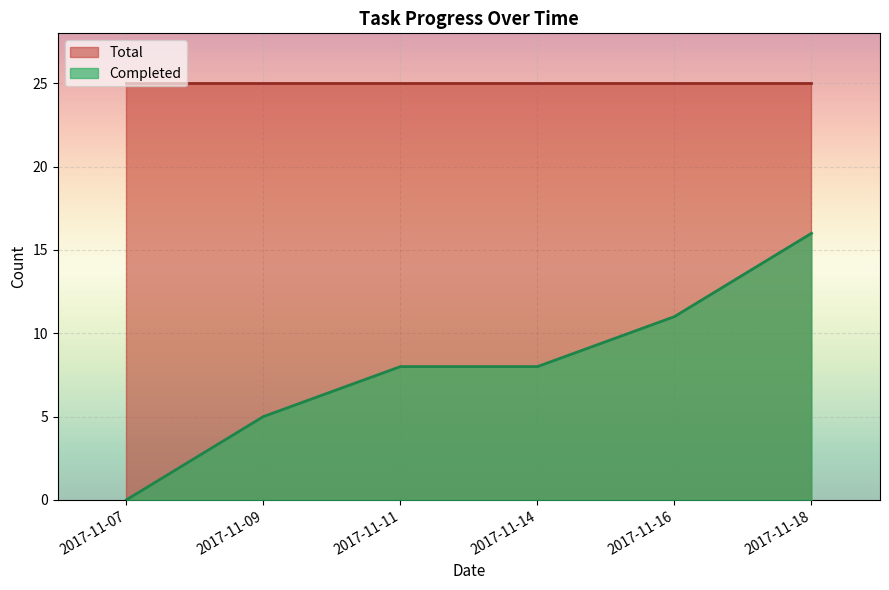

What is the difference between the values at 2017-11-14 and 2017-11-16?

3